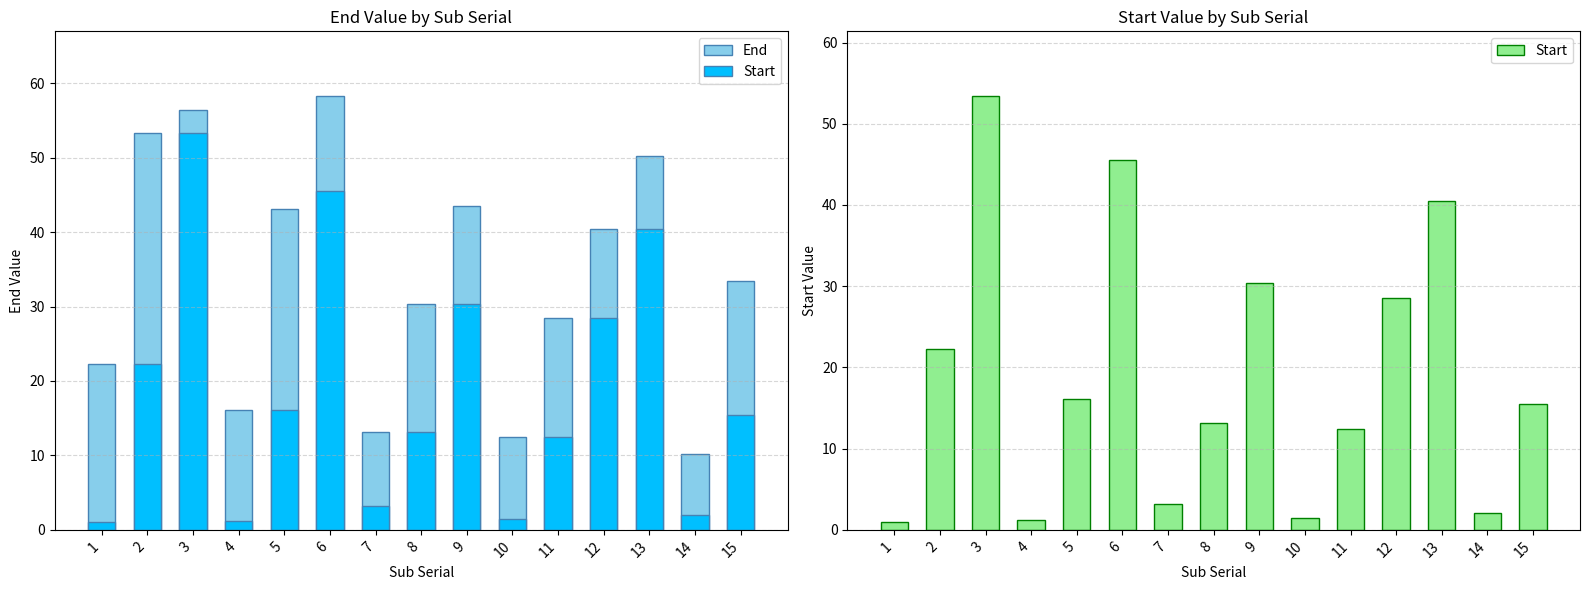

How many distinct data groups are displayed?

2